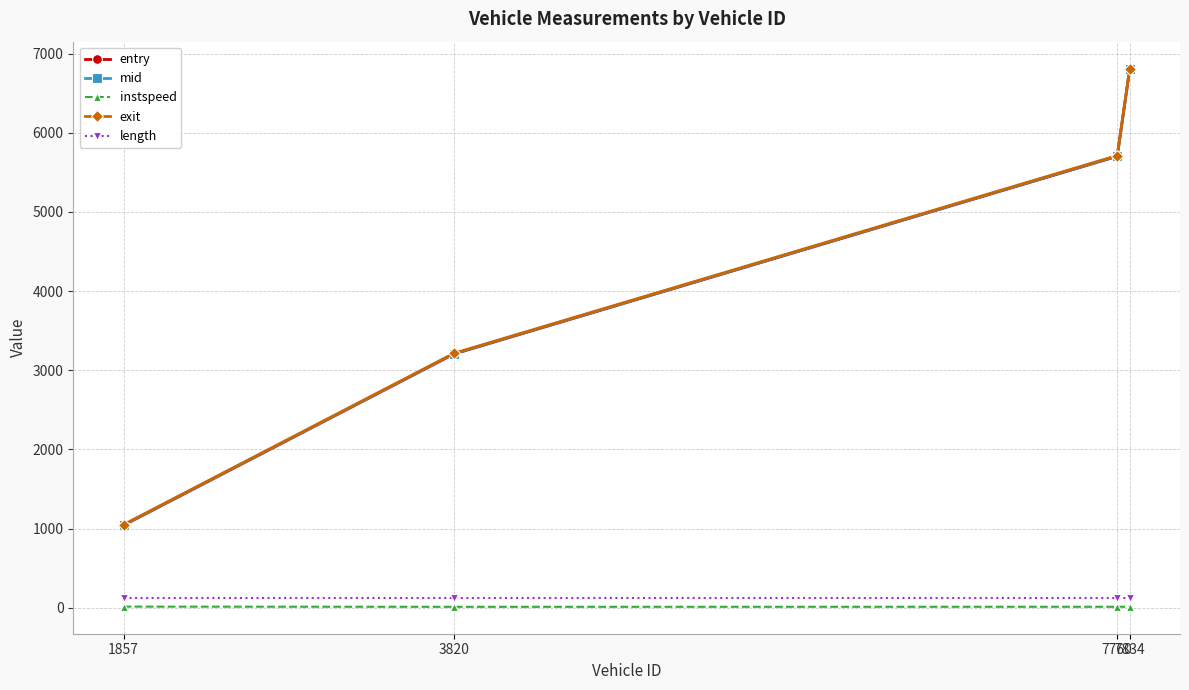

What is the value of the entry point at the 1st from the left?

1041.3